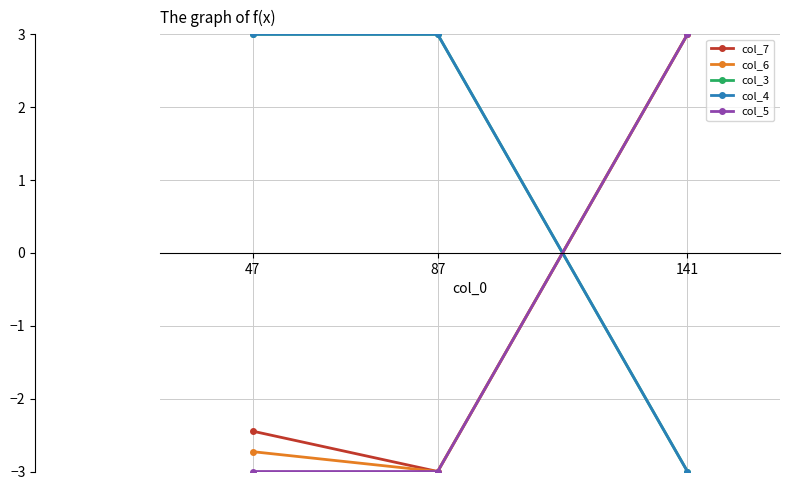

True or false: col_3 has a value of 5.1 at 87.

False